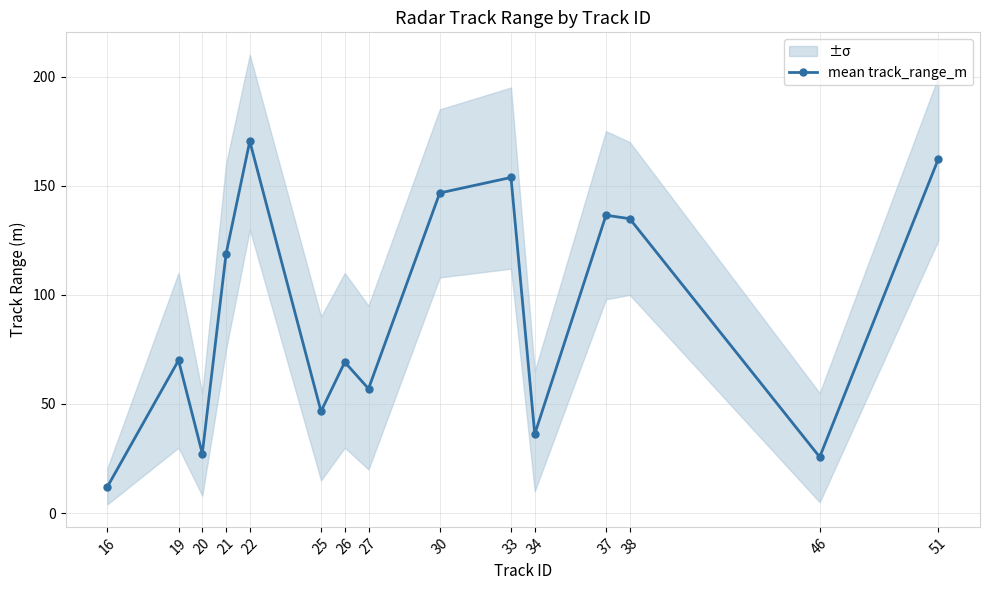

Rank the categories by value from lowest to highest.

16, 46, 20, 34, 25, 27, 26, 19, 21, 38, 37, 30, 33, 51, 22